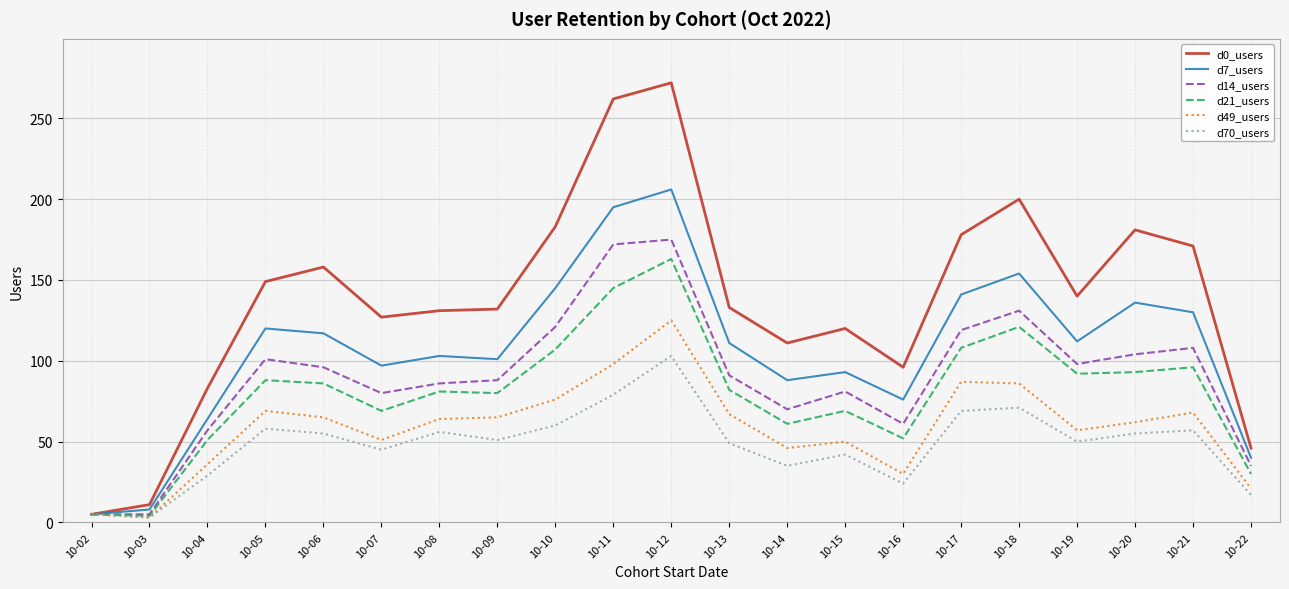

Which series has the widest spread of values?

d0_users